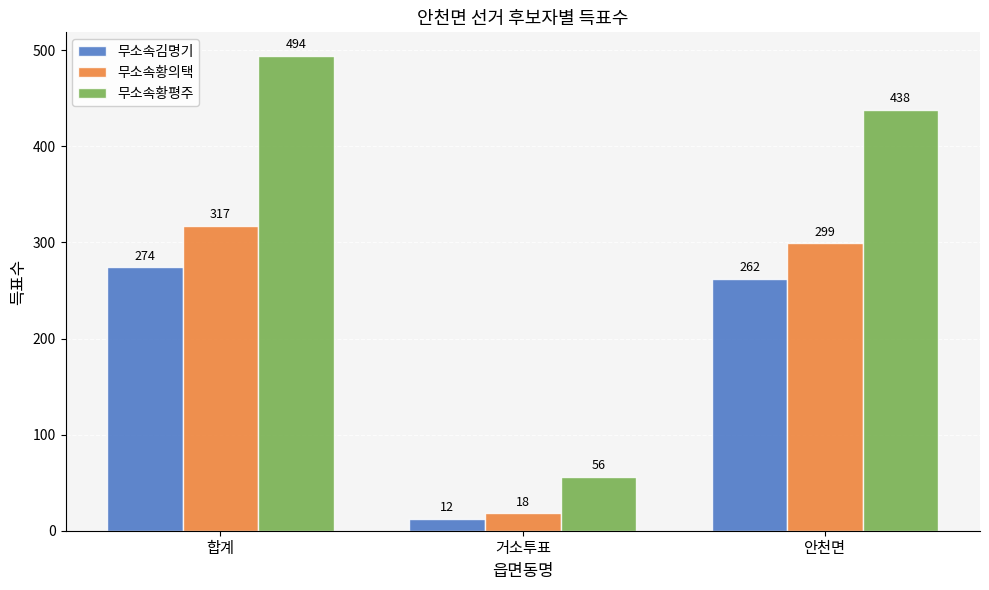

What is the spread (max minus min) of values at 안천면?

176